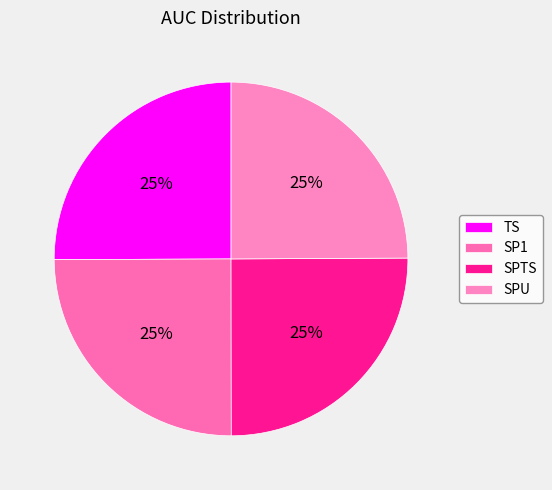

Count the number of slices in the pie.

4